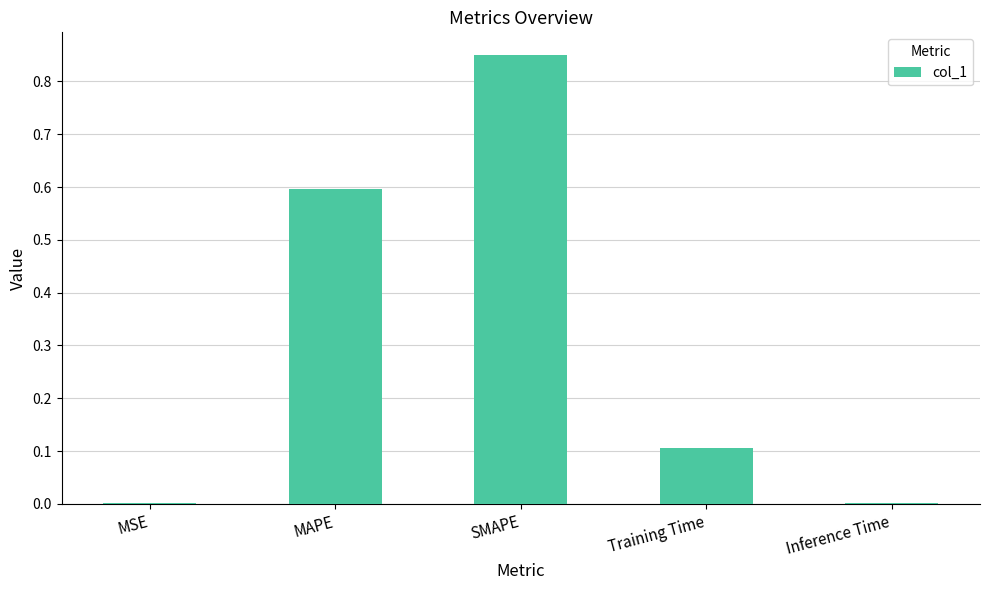

What is the sum of all values?

1.6